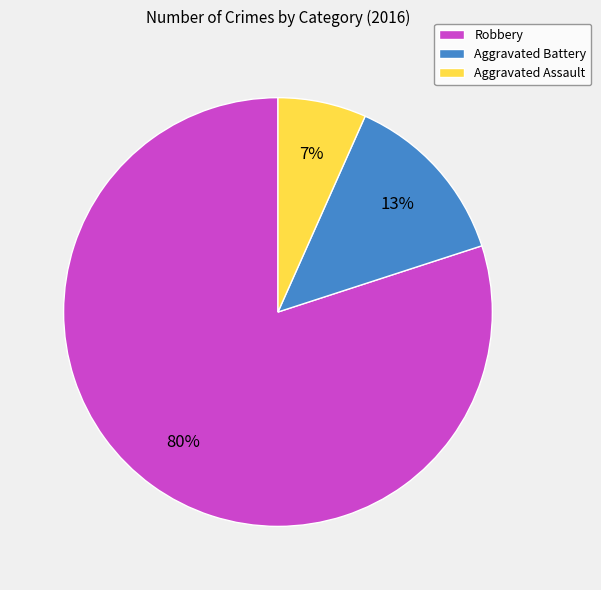

Which category has the smallest portion of the pie?

Aggravated Assault